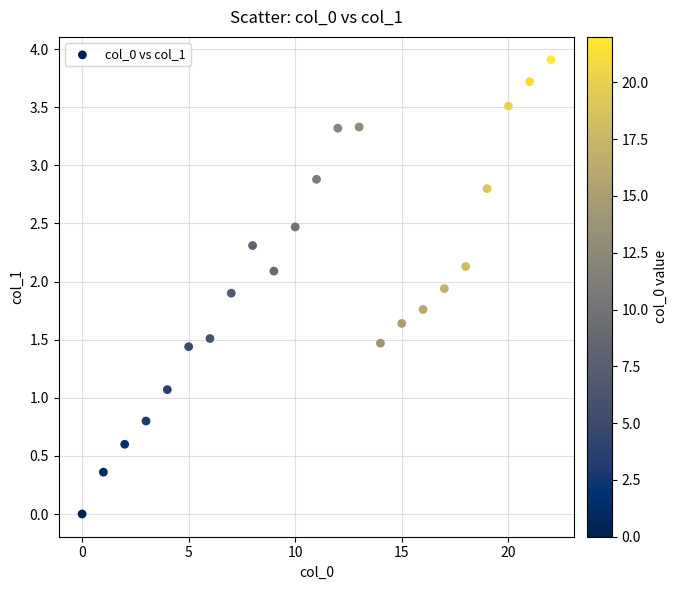

What Y value in the scatter plot is closest to 1?

1.1